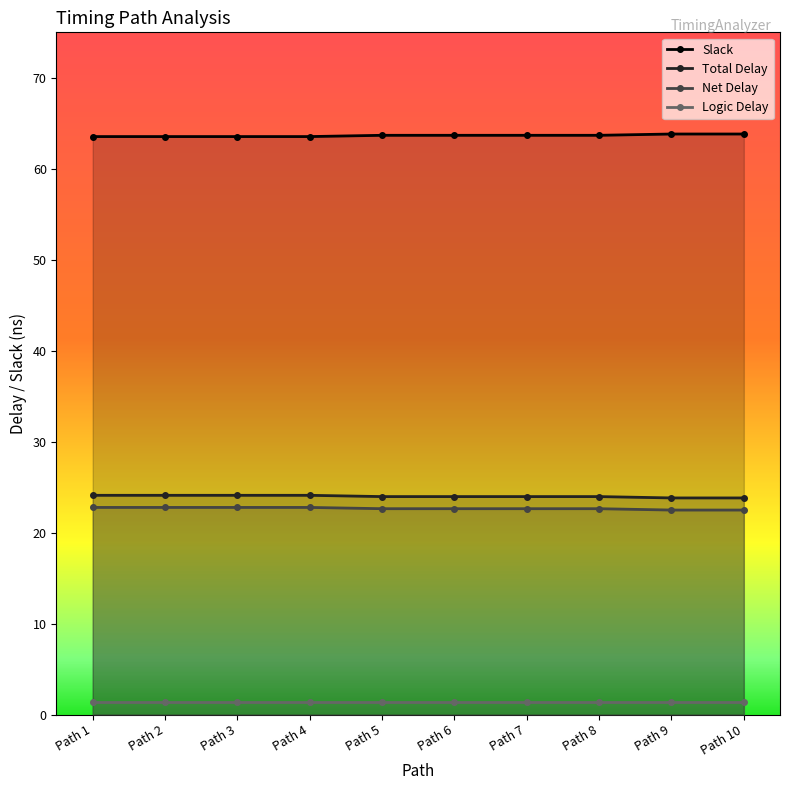

Rank the series at Path 5 from lowest to highest value.

Logic Delay, Net Delay, Total Delay, Slack